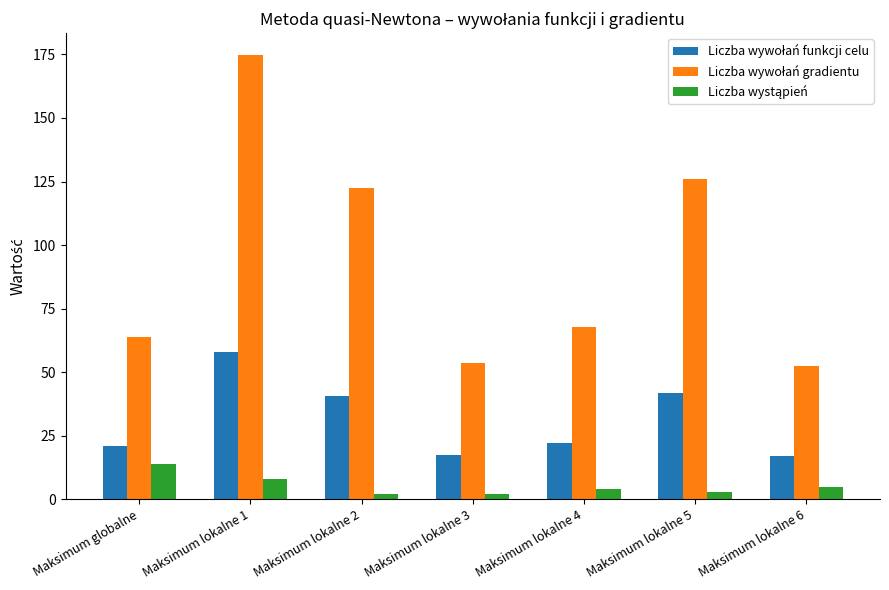

At how many categories does at least one series exceed 90?

3